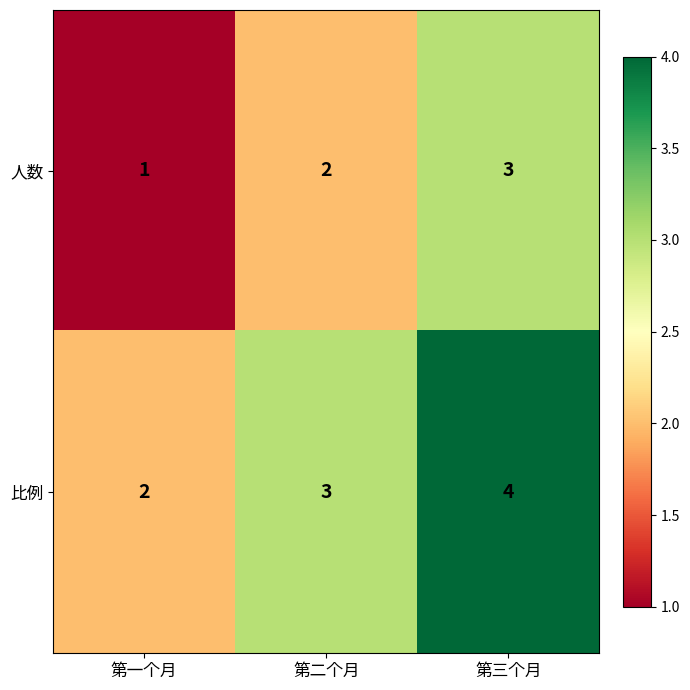

Rank the categories by 人数 value from highest to lowest.

第三个月, 第二个月, 第一个月